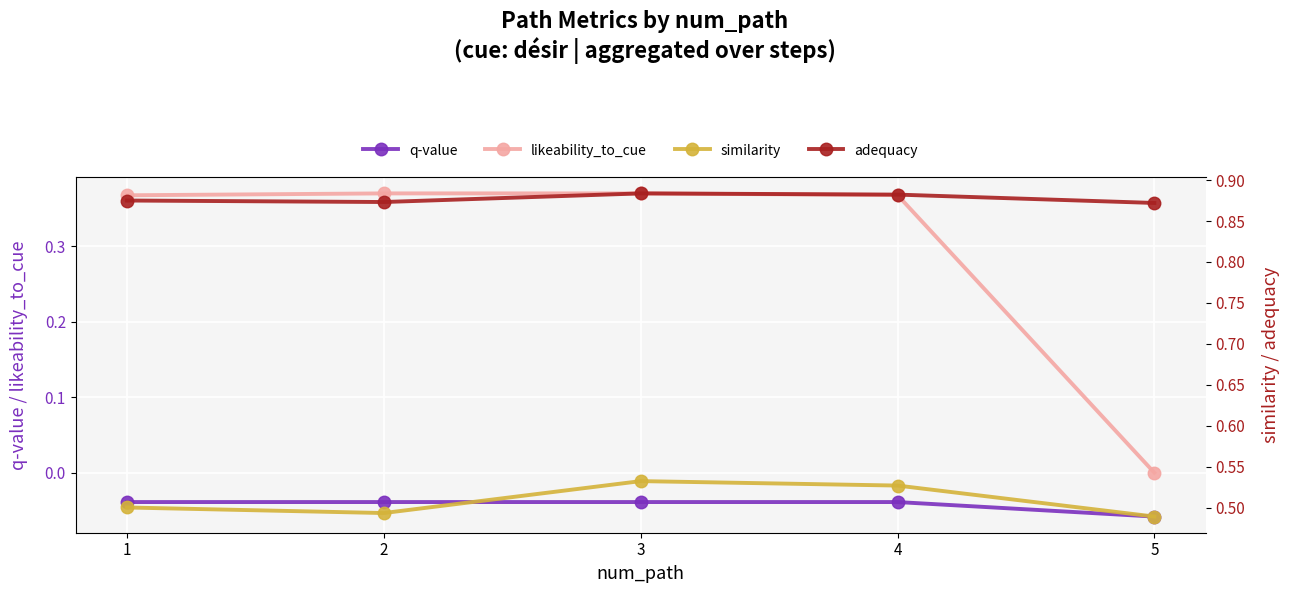

What is the average value of the similarity series?

0.5